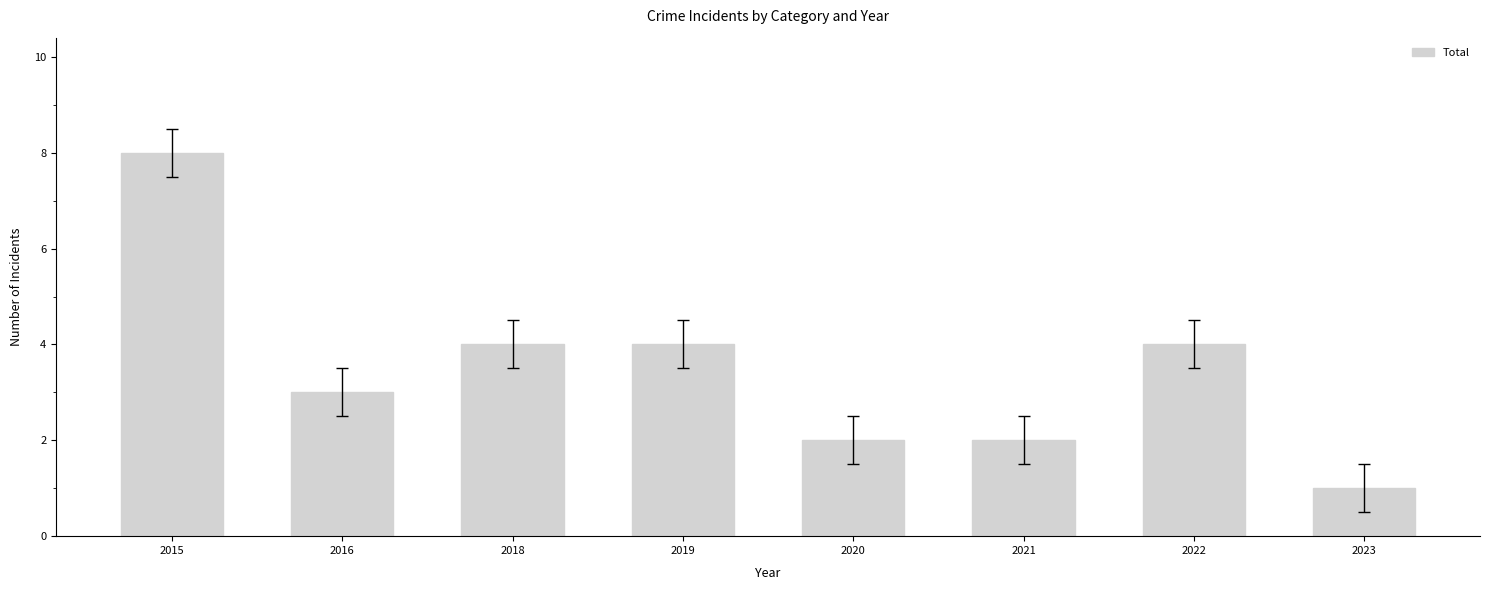

What is the difference between the maximum and second lowest values?

6